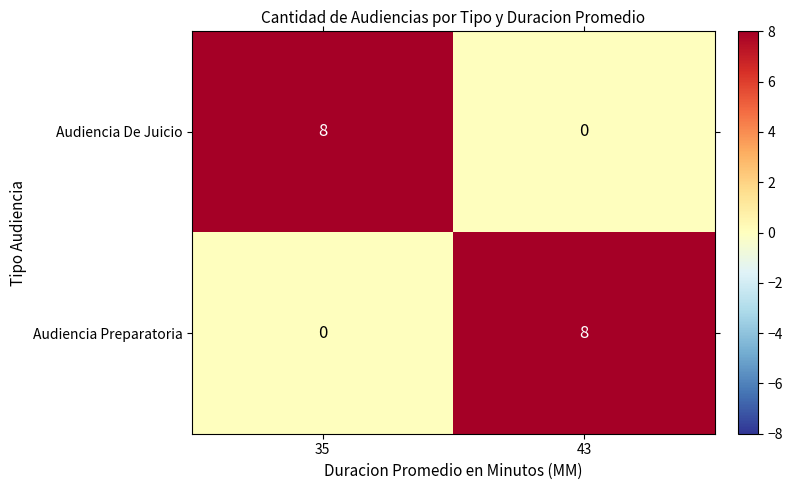

How many series are shown in this chart?

2